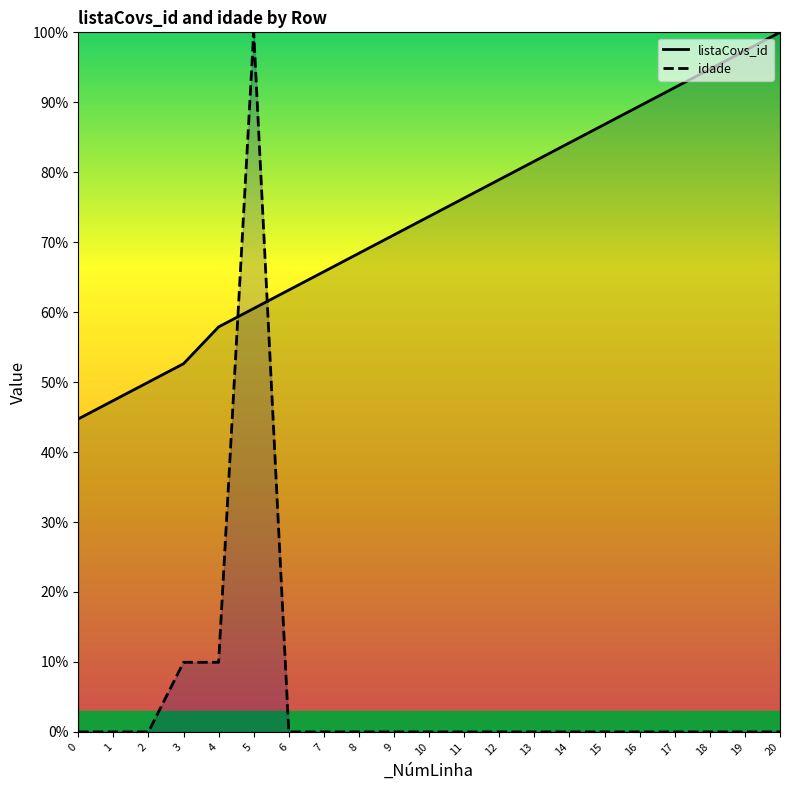

Does the chart have visible grid lines?

No